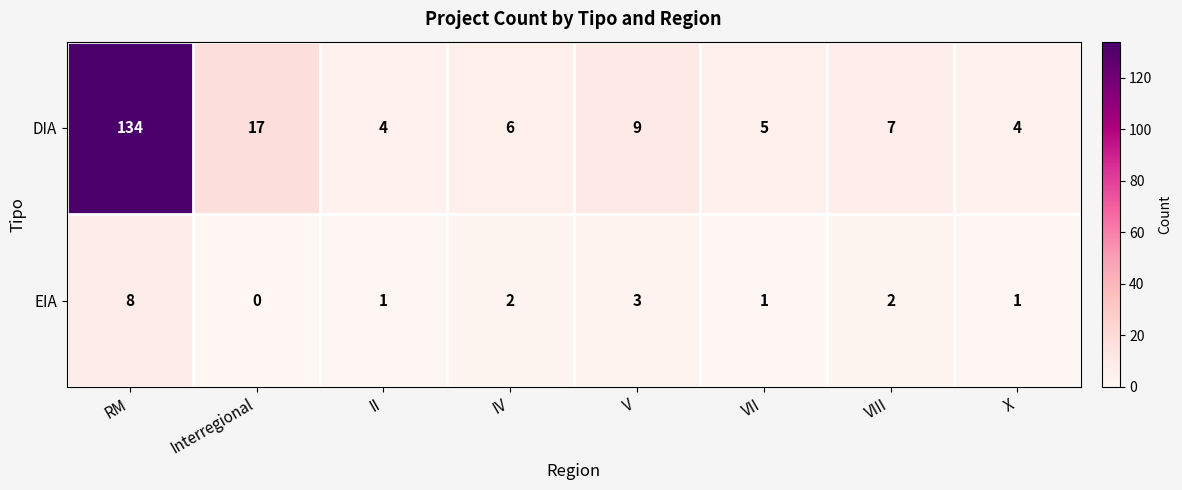

Rank the series by their maximum value, from highest to lowest.

DIA, EIA